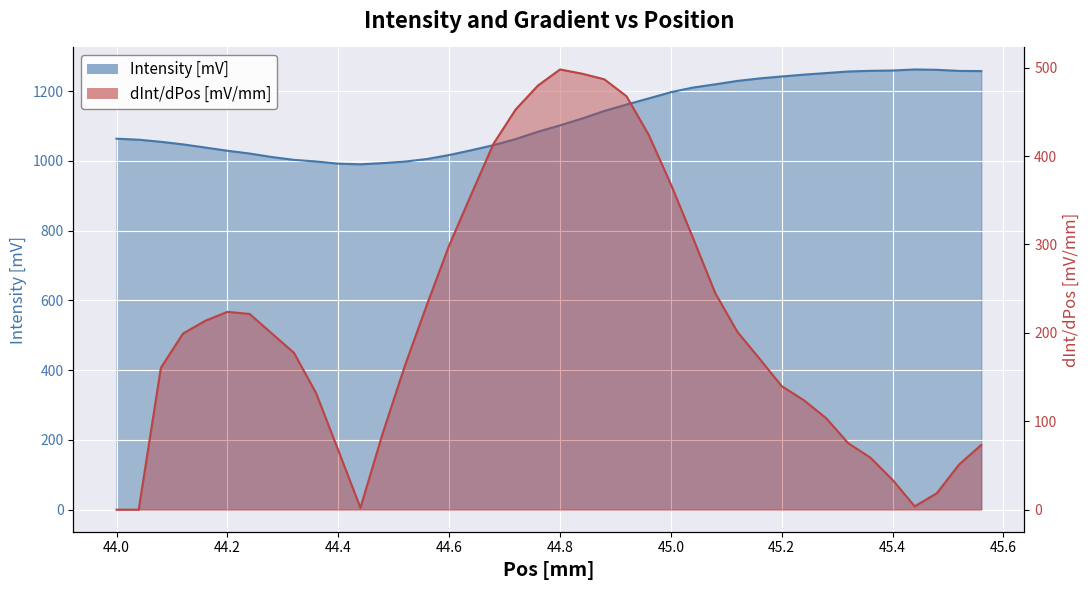

What are all the series names shown in the legend?

Intensity [mV], dInt/dPos [mV/mm]